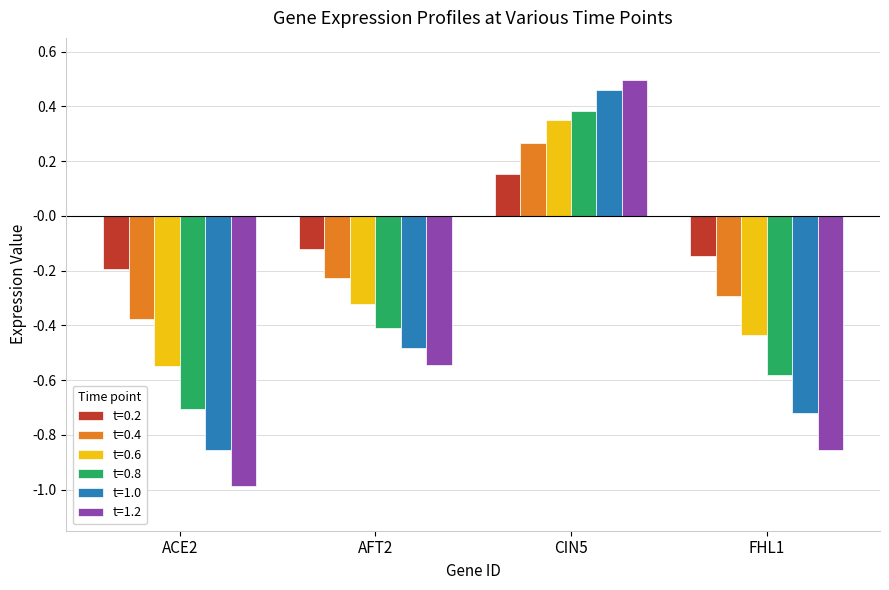

What is the minimum value shown in the chart?

-1.0